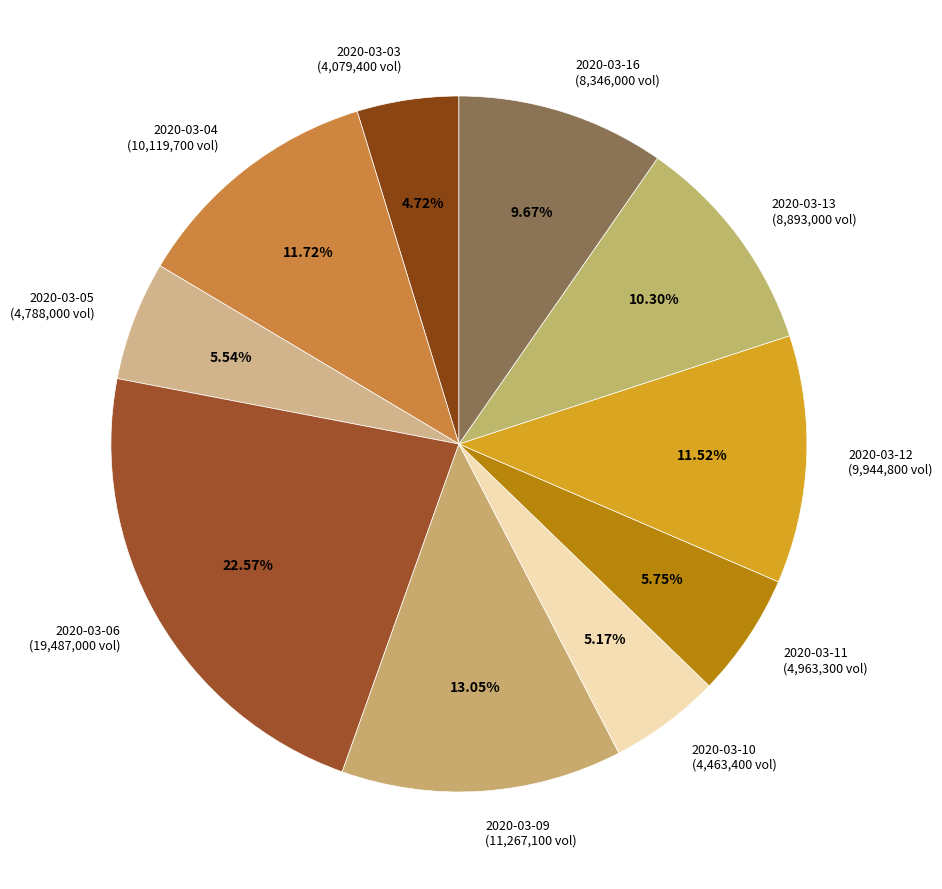

What is the ratio of the value at 2020-03-03 to the value at 2020-03-04?

0.4